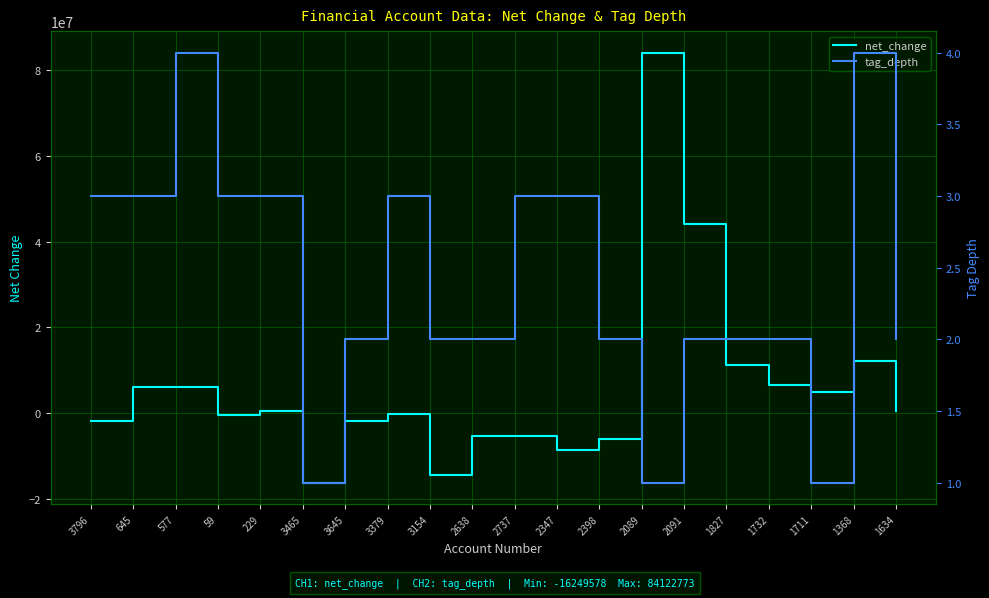

At which label does tag_depth reach its peak?

577